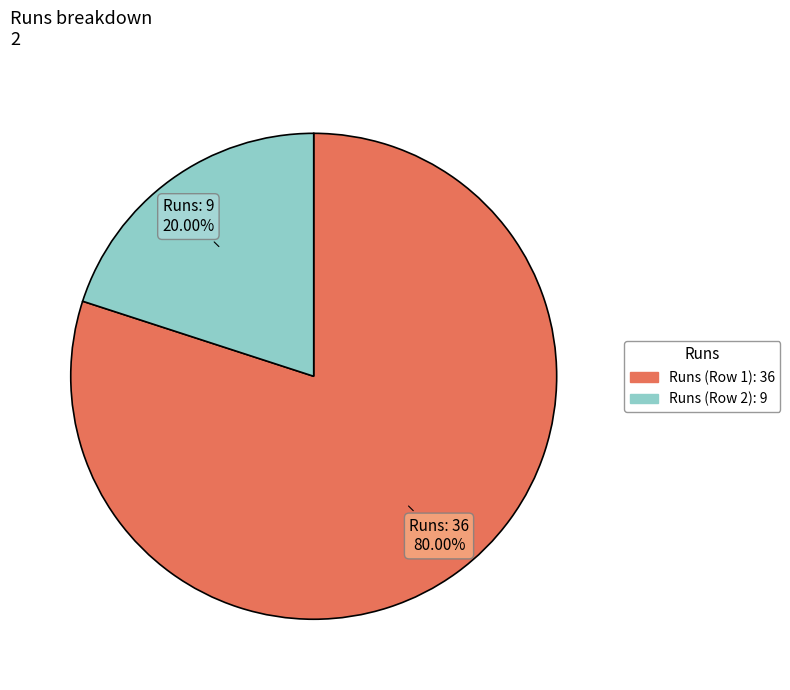

Does any single category account for the majority?

Yes